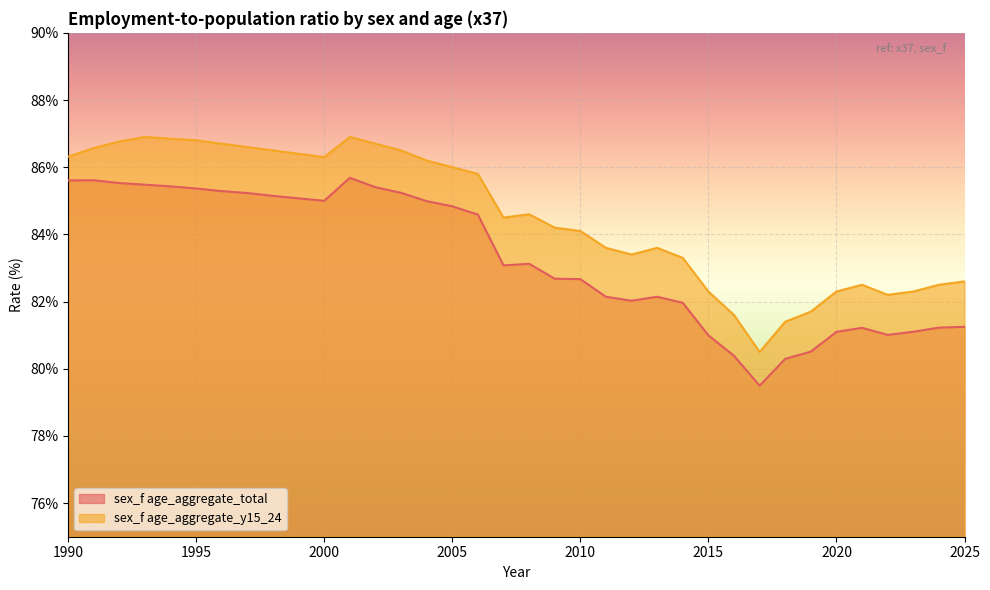

What is the difference between the maximum and second lowest values in the sex_f age_aggregate_y15_24 series?

5.5